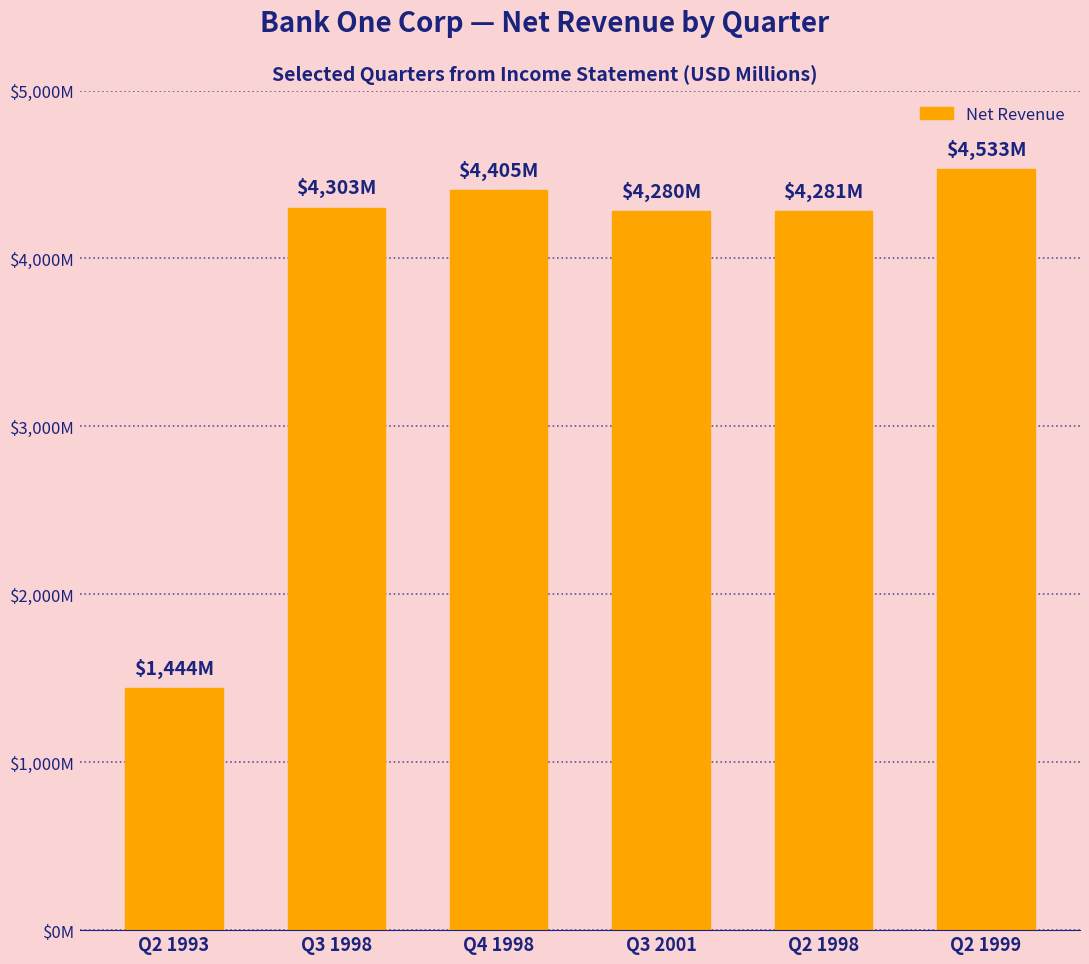

What is the sum of all values?

23245.7